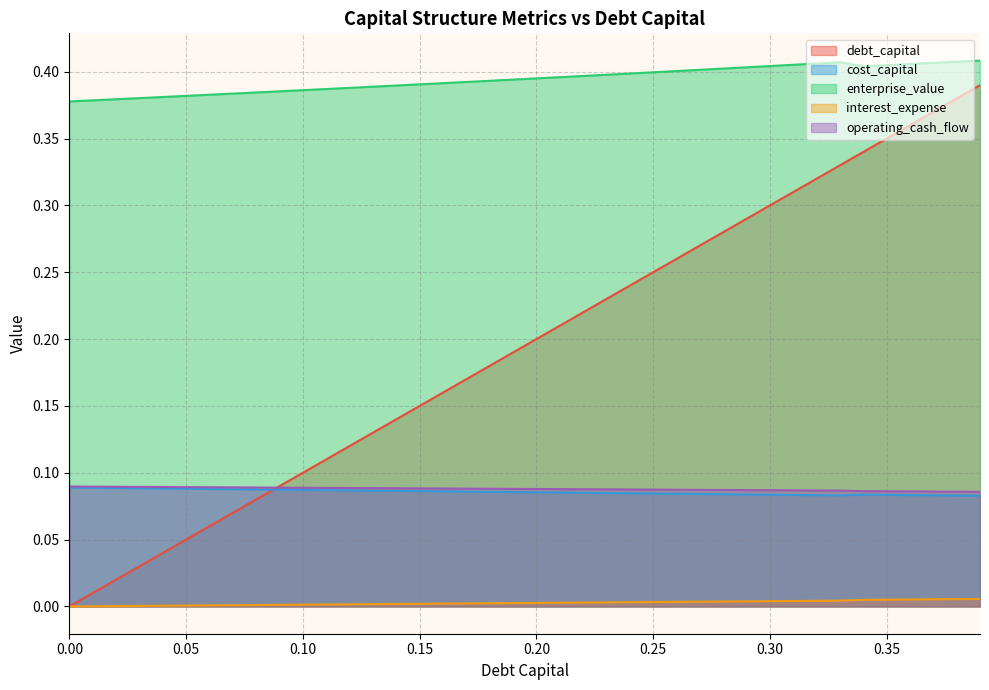

What is the label of the 20th point from the right?

0.2